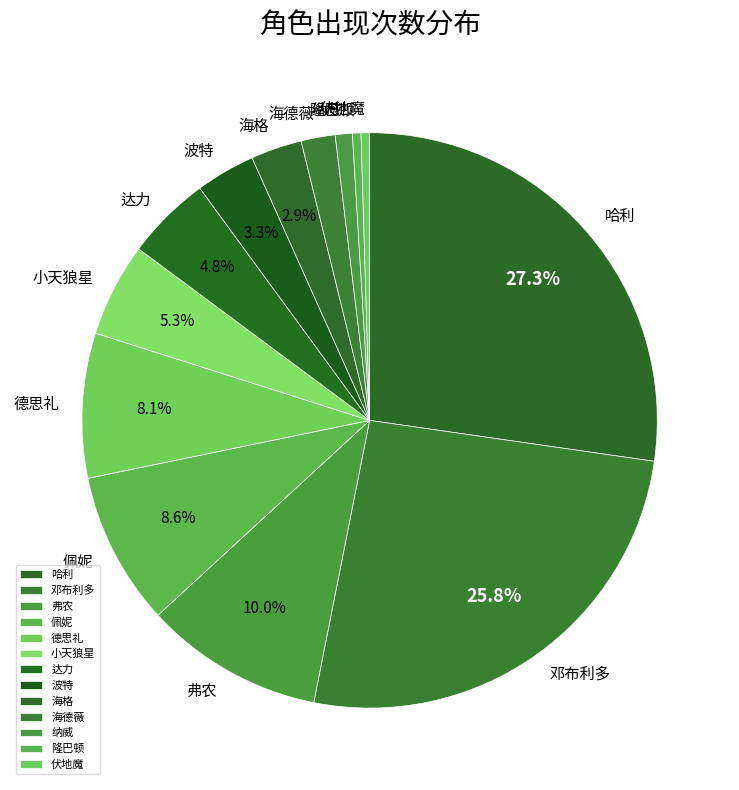

To the nearest percent, what portion does 海德薇 represent?

2%